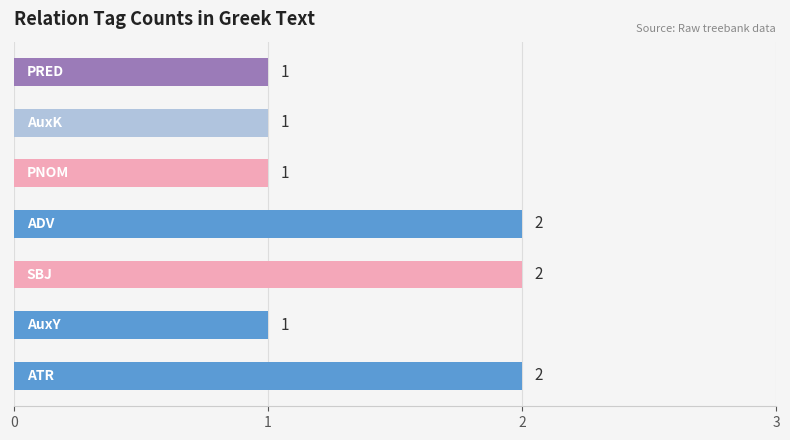

How many values are between 1 and 2?

7